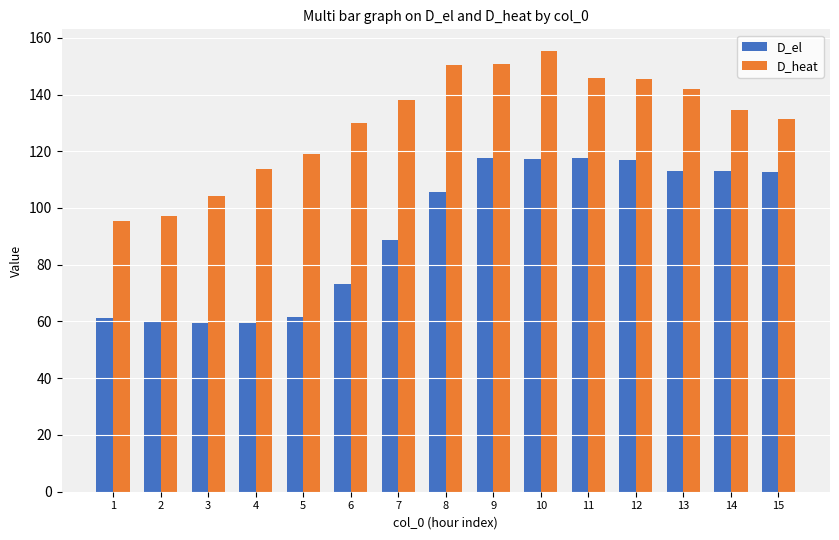

At how many categories does at least one series exceed 148?

3